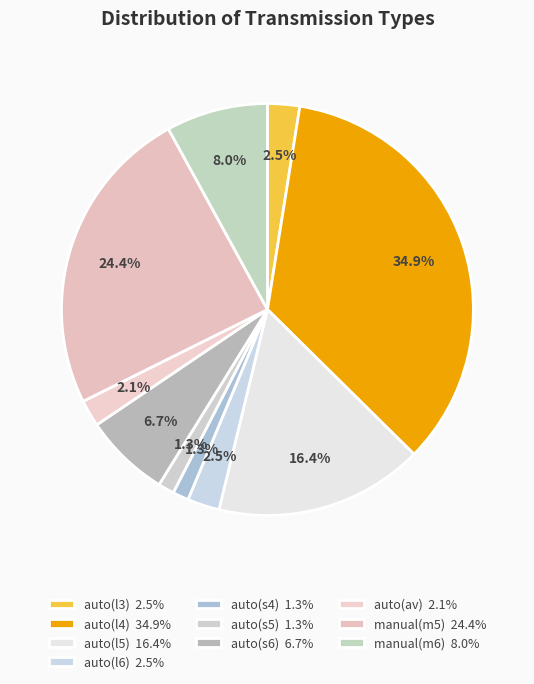

Rank the categories by value from highest to lowest.

auto(l4), manual(m5), auto(l5), manual(m6), auto(s6), auto(l3), auto(l6), auto(av), auto(s4), auto(s5)